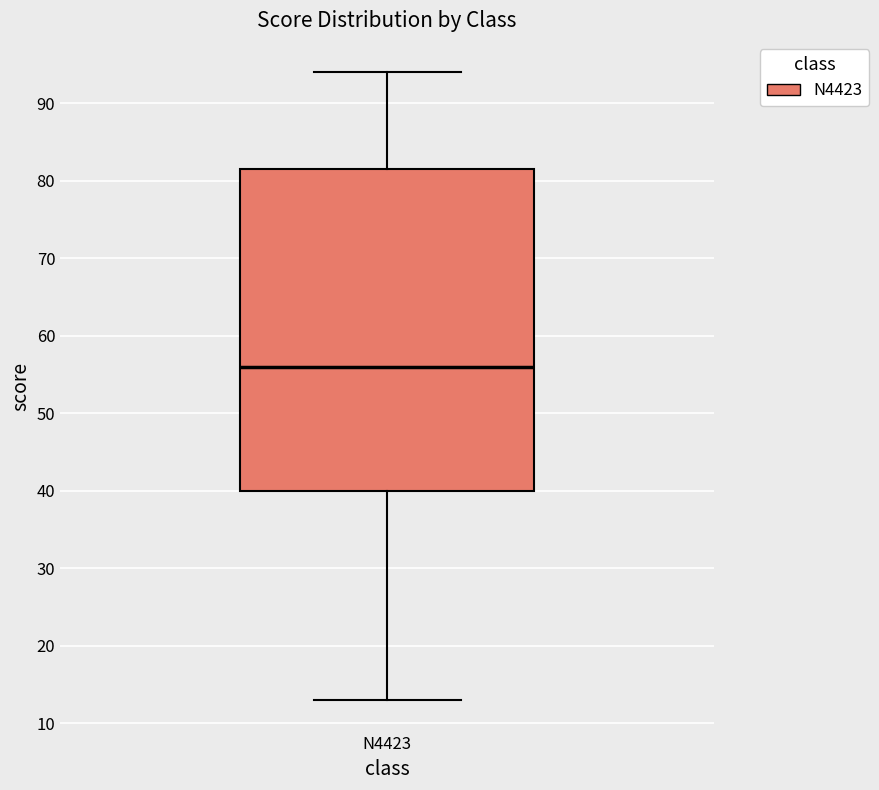

Read this box plot against the y-axis: the position of the median line, the range covered by the box, and the ends of both whiskers. The values are not printed on the chart, so give them approximately, as read against the axis.

median 56, box 40 to 82, whiskers 13 to 94